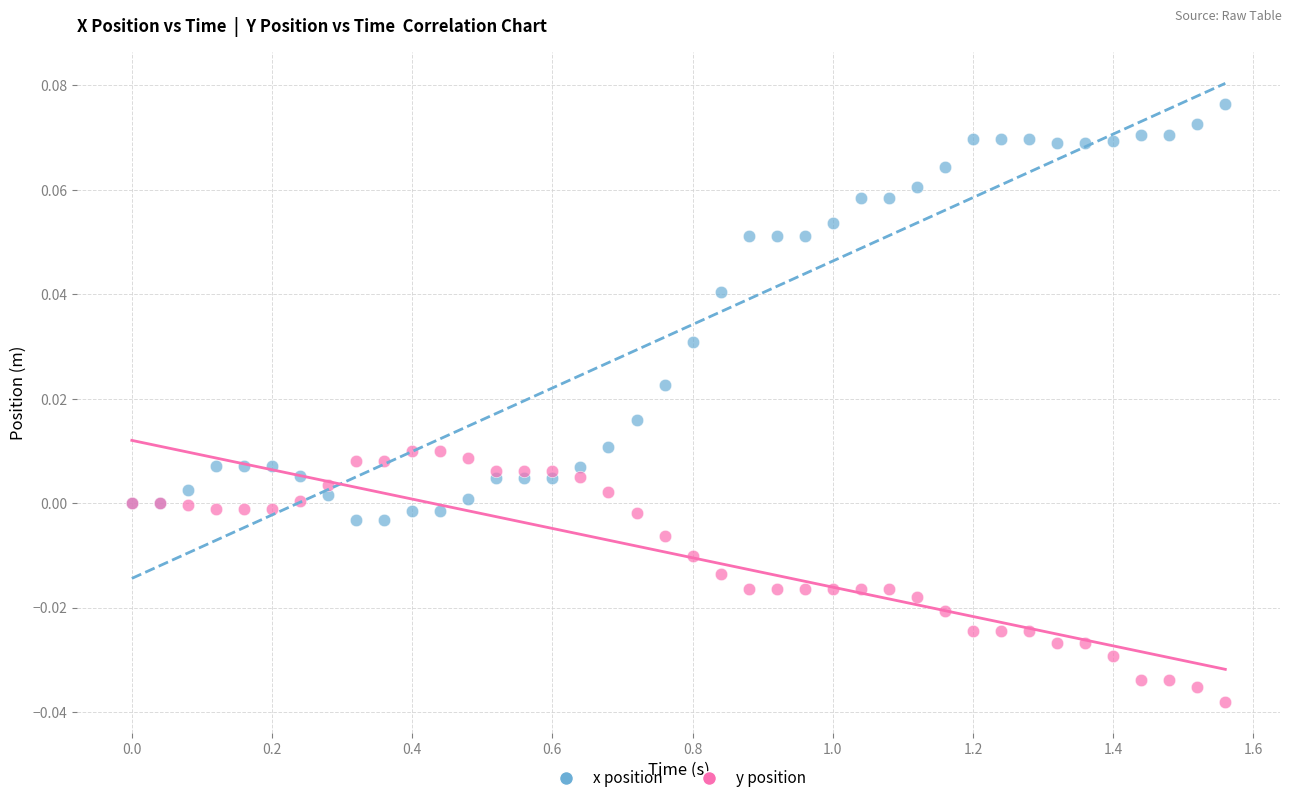

What is the X range (max minus min) for the scatter plot?

1.6